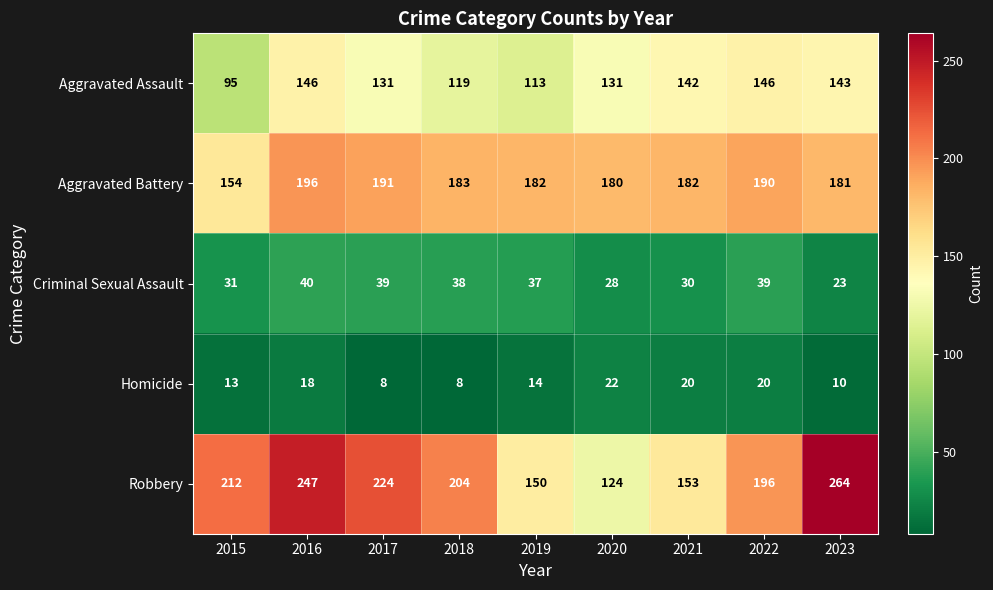

The value of Homicide at 2021 is 11. True or false?

False